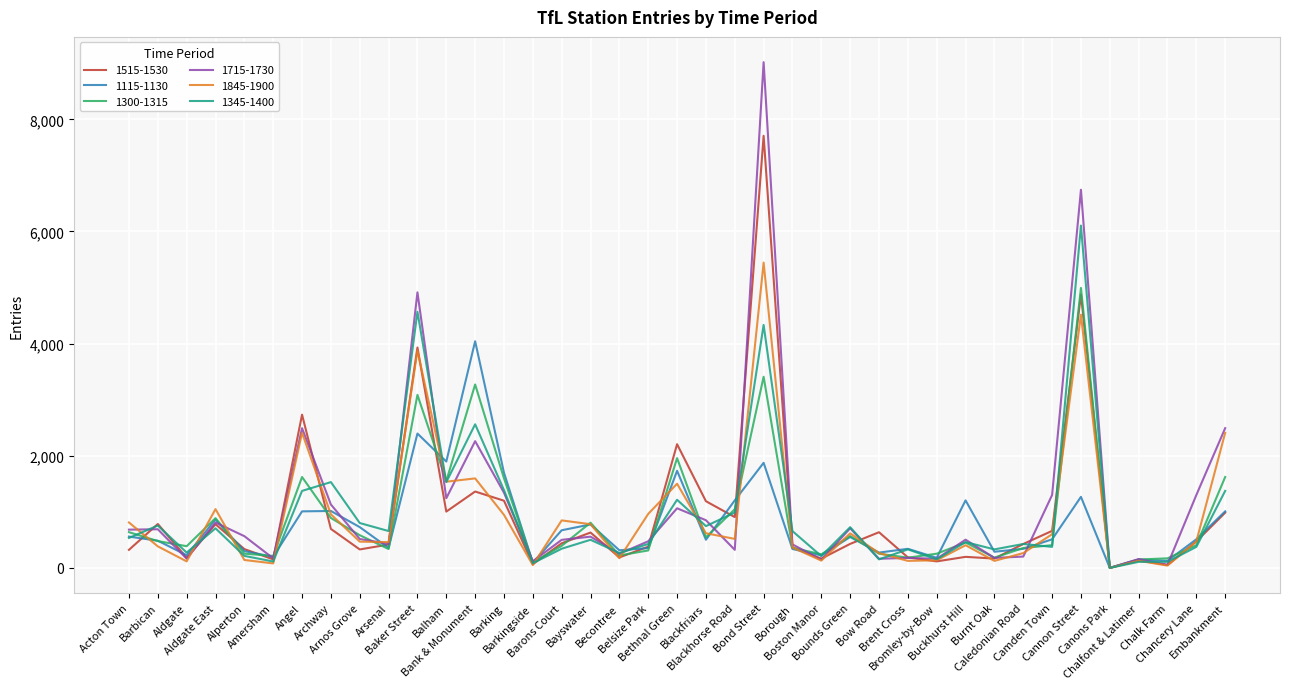

After their last crossing, which series has the higher values: 1845-1900 or 1115-1130?

1845-1900